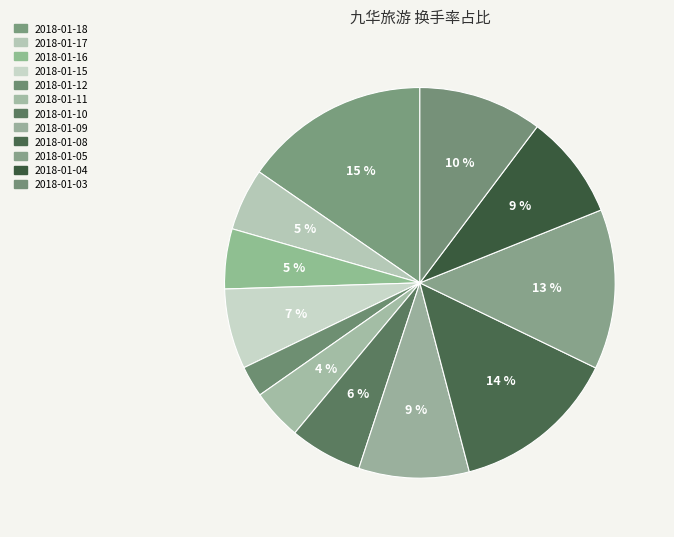

What portion of the pie excludes 2018-01-18?

84.6%